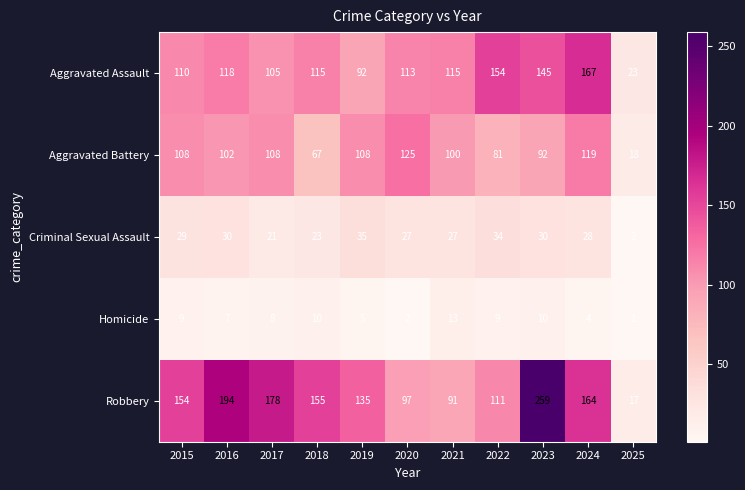

Rank the series at 2018 from highest to lowest value.

Robbery, Aggravated Assault, Aggravated Battery, Criminal Sexual Assault, Homicide